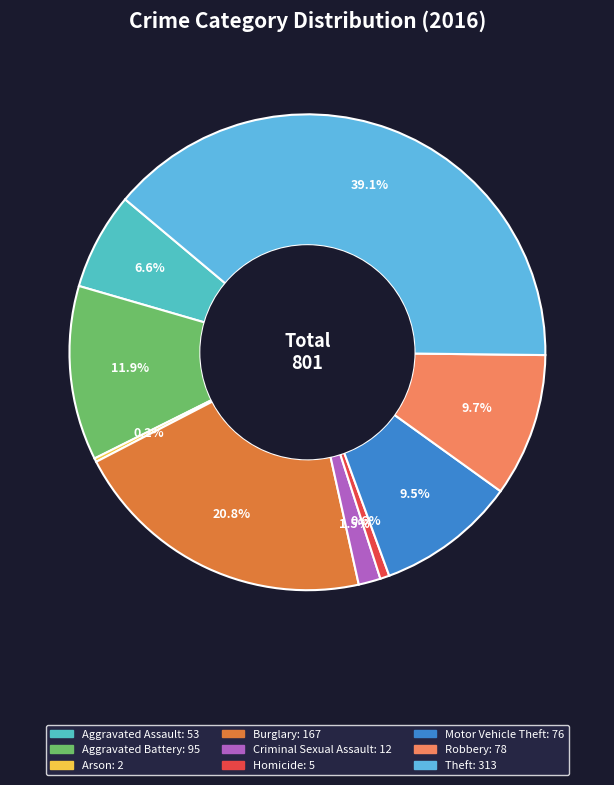

What is the smallest slice in the pie chart?

Arson